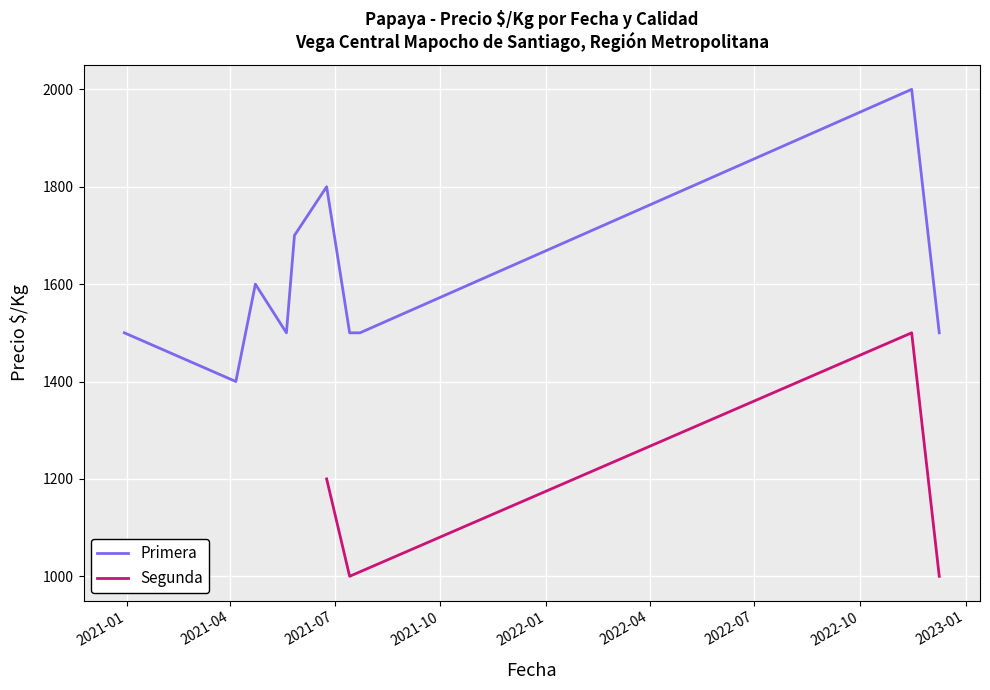

What is the sum of all values?

4700